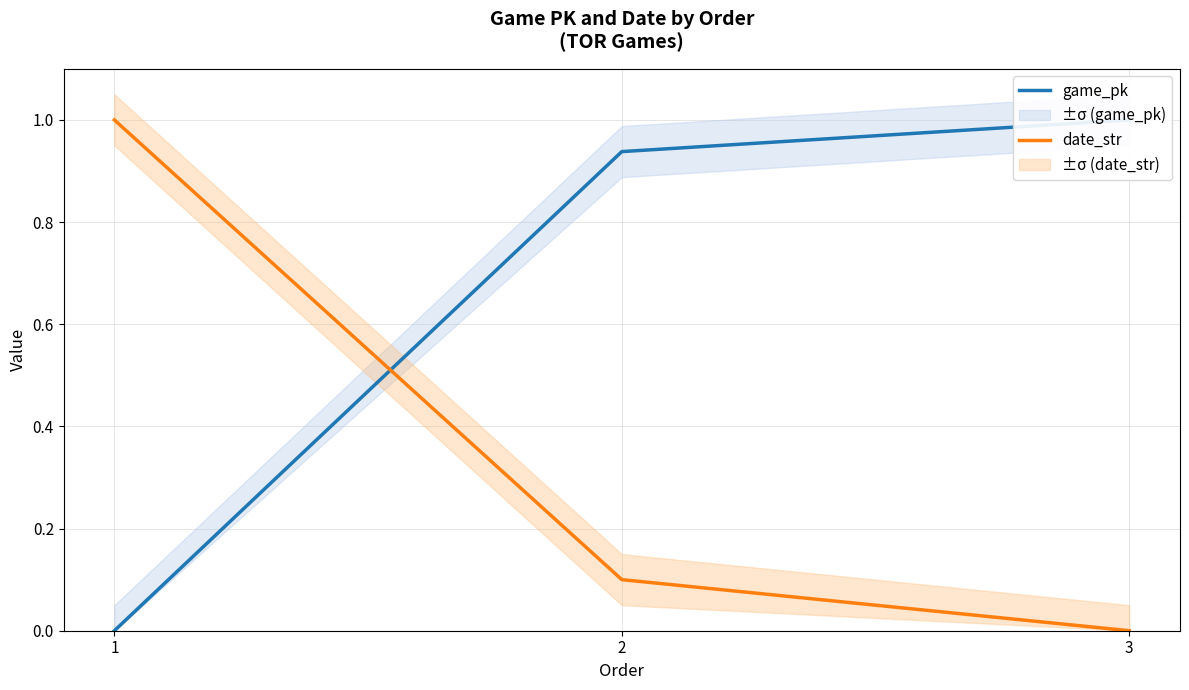

Rank the series by their maximum value, from lowest to highest.

date_str, game_pk